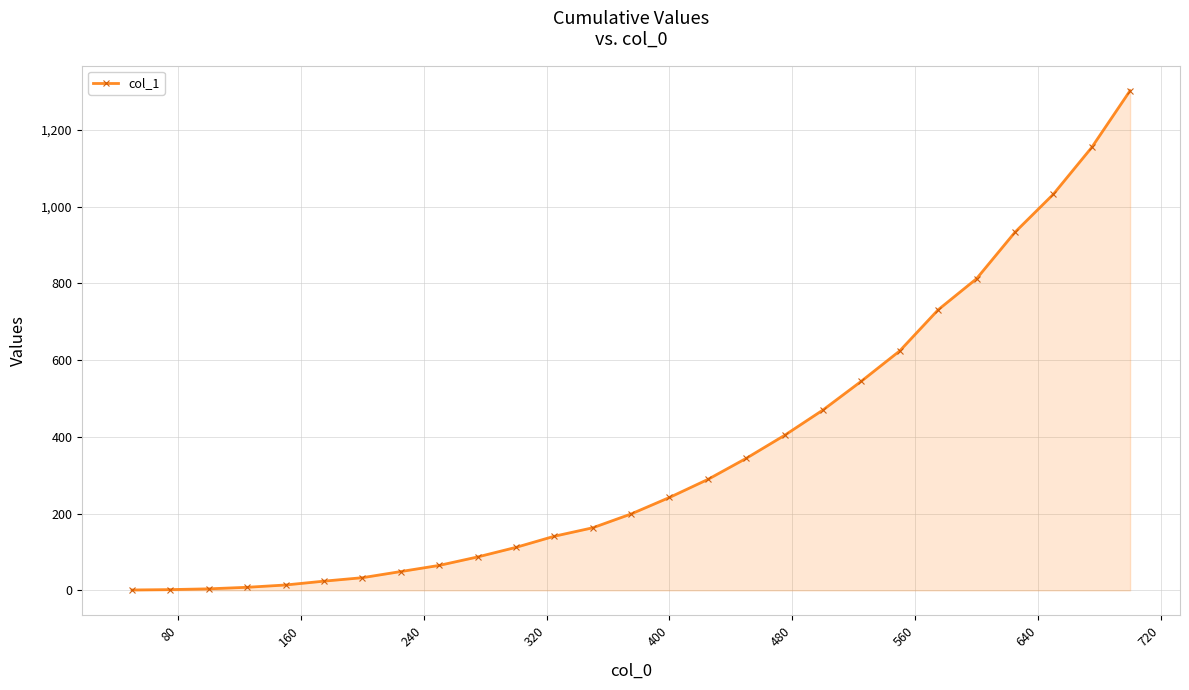

What is the difference between the second highest and minimum values?

1153